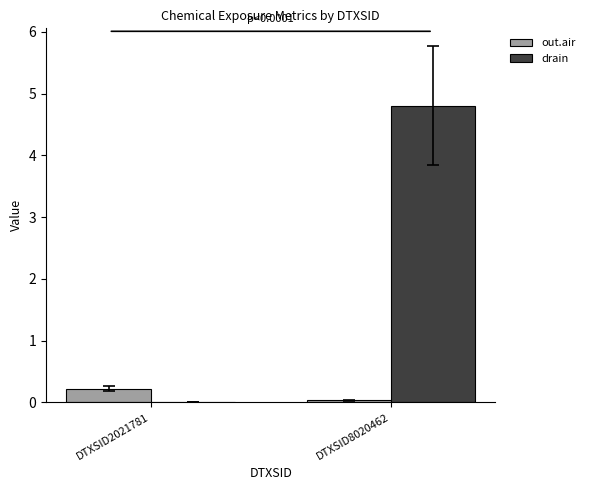

Count the number of data series in this chart.

2